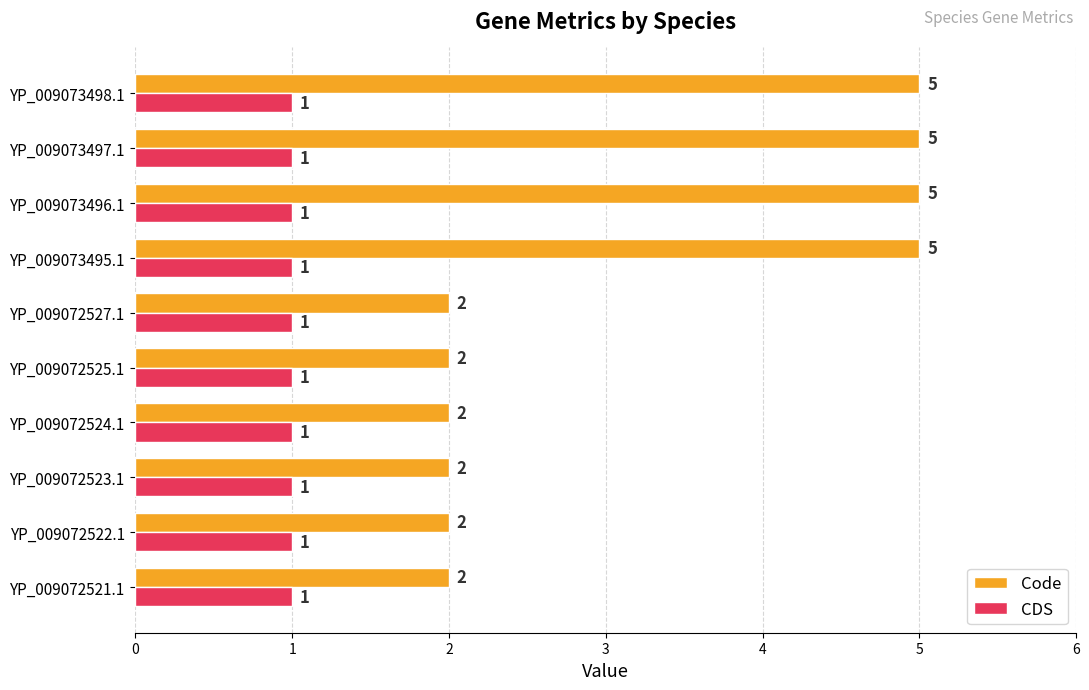

Count the Code values in the range 2 to 5.

10